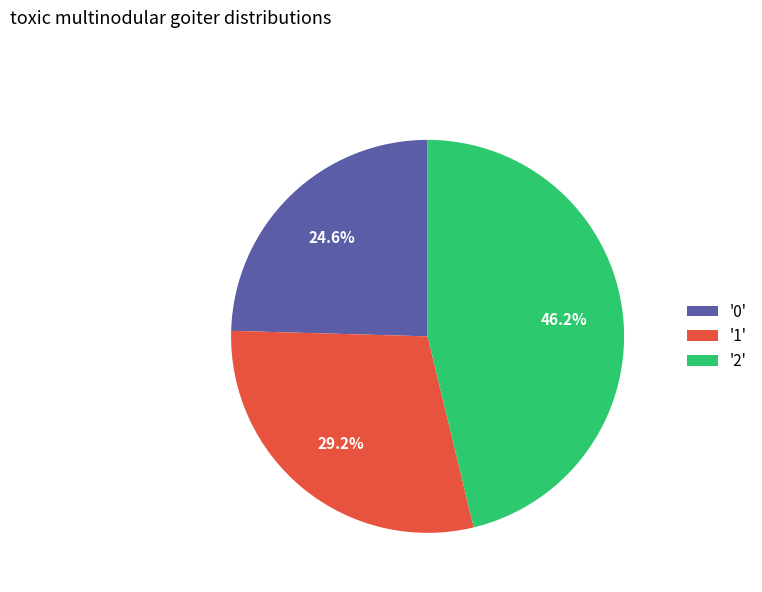

Combined, do '2' and '0' account for over 50%?

Yes